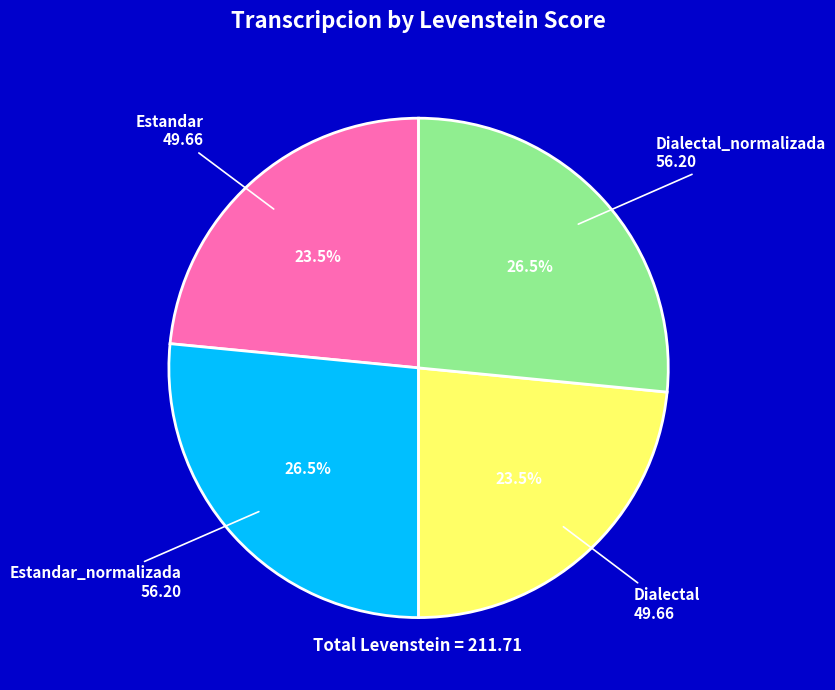

Between Estandar_normalizada and Dialectal, which is larger?

Estandar_normalizada